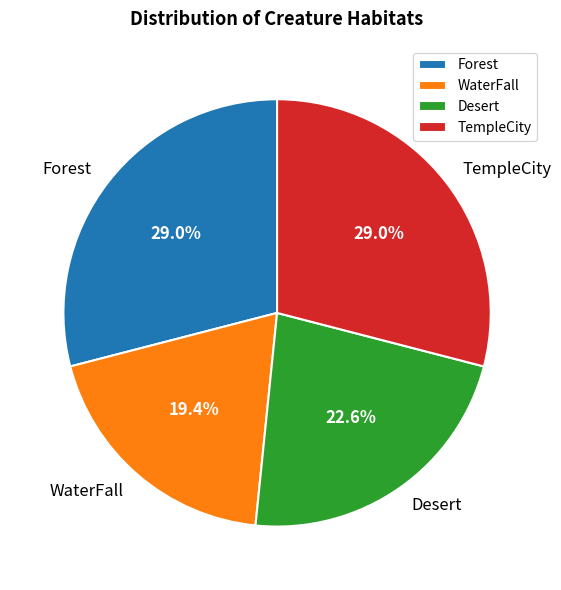

Is it true that TempleCity is 29% of the pie?

True